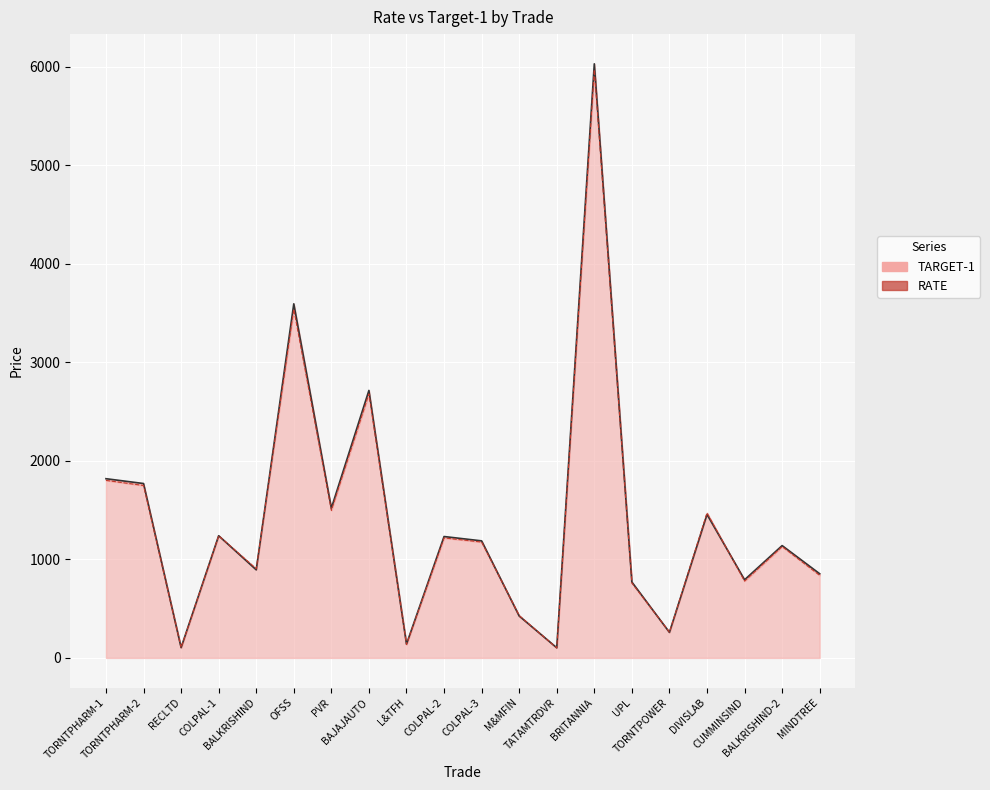

Reading left to right, transcribe all the data shown in this chart.

1802.0	1750.0	103.5	1240.0	905.0	3540.0	1498.0	2680.0	137.0	1218.0	1176.0	430.0	101.5	5970.0	760.0	261.5	1472.0	780.0	1130.0	838.0